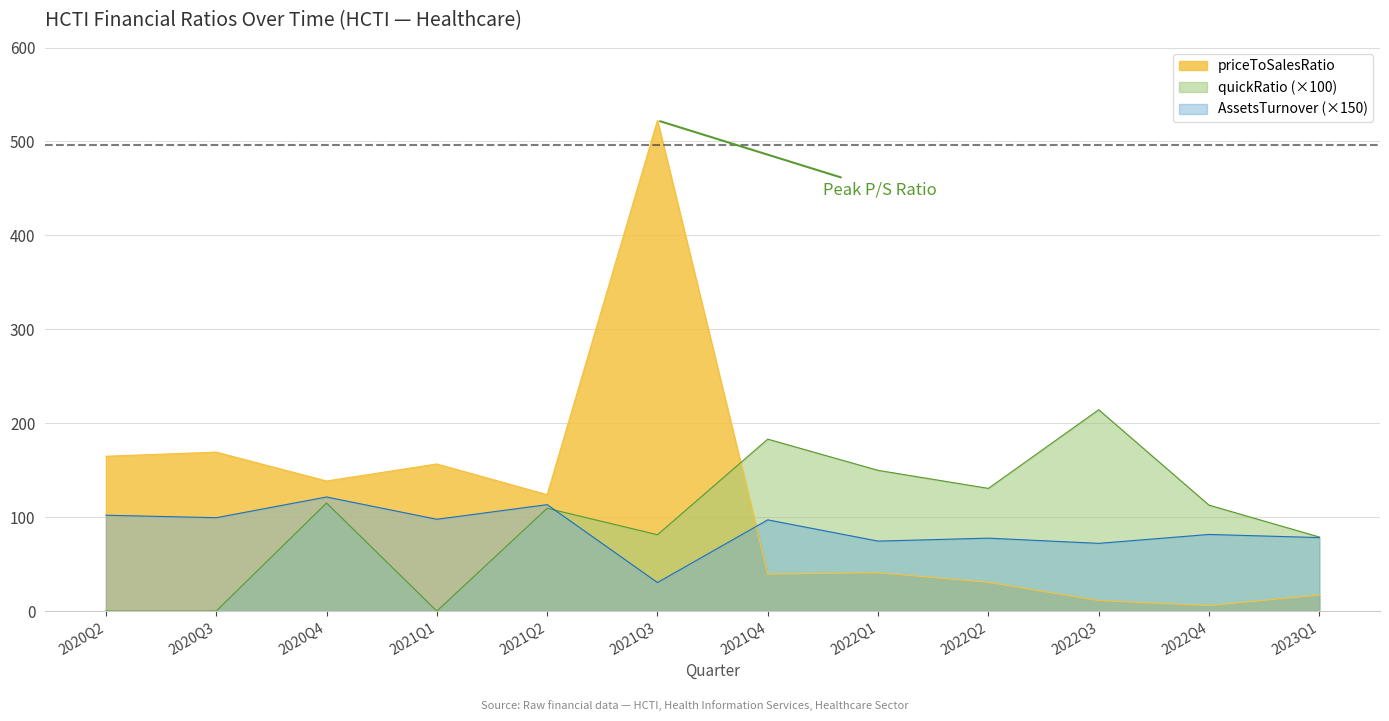

What is the label of the 2nd point from the right?

2022Q4